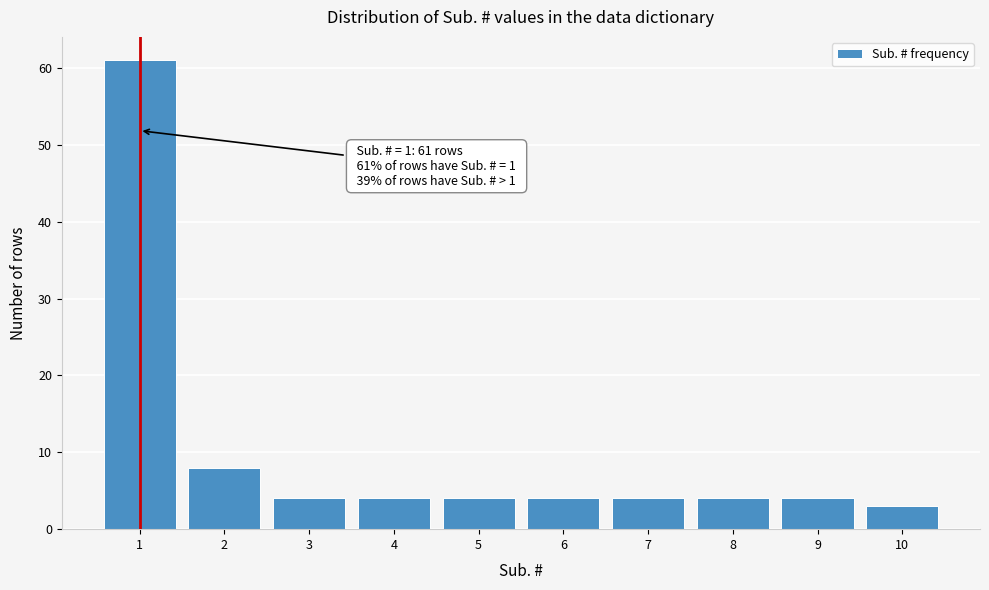

Reading right to left, extract all data points from this chart.

3	4	4	4	4	4	4	4	8	61